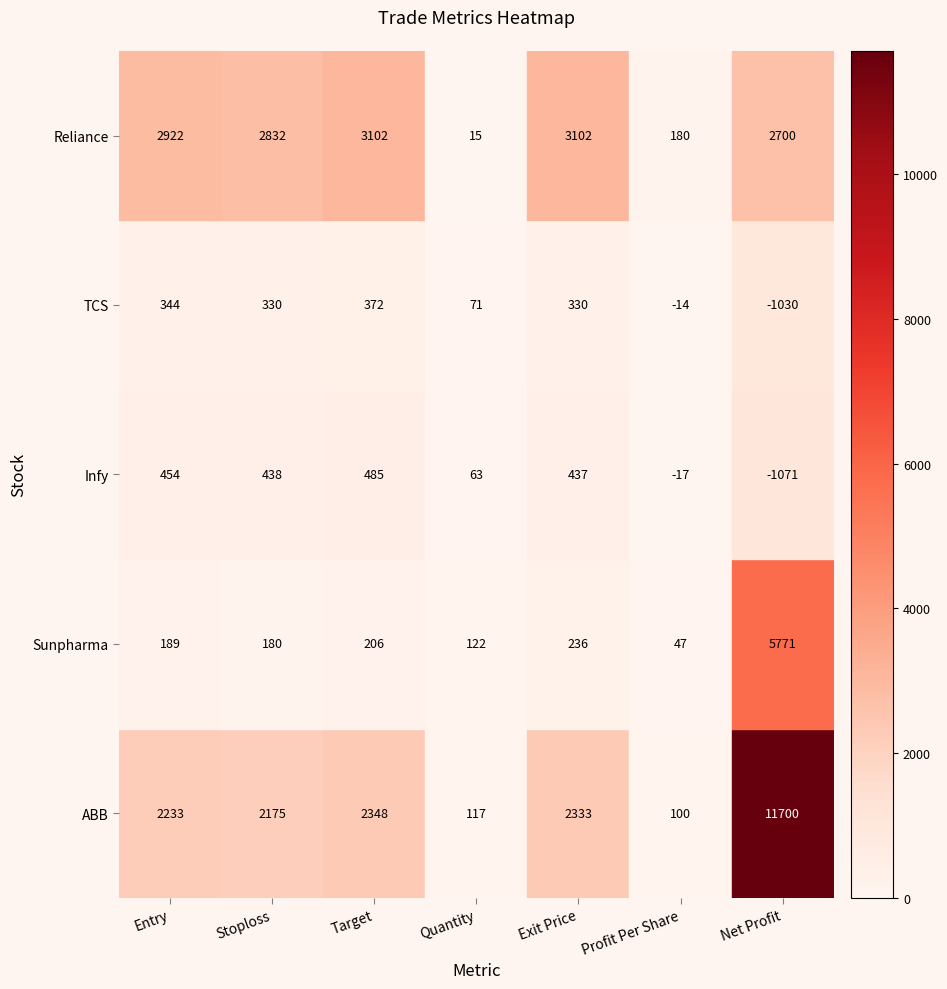

What is the approximate value of Infy at Net Profit, to the nearest 10?

-1070